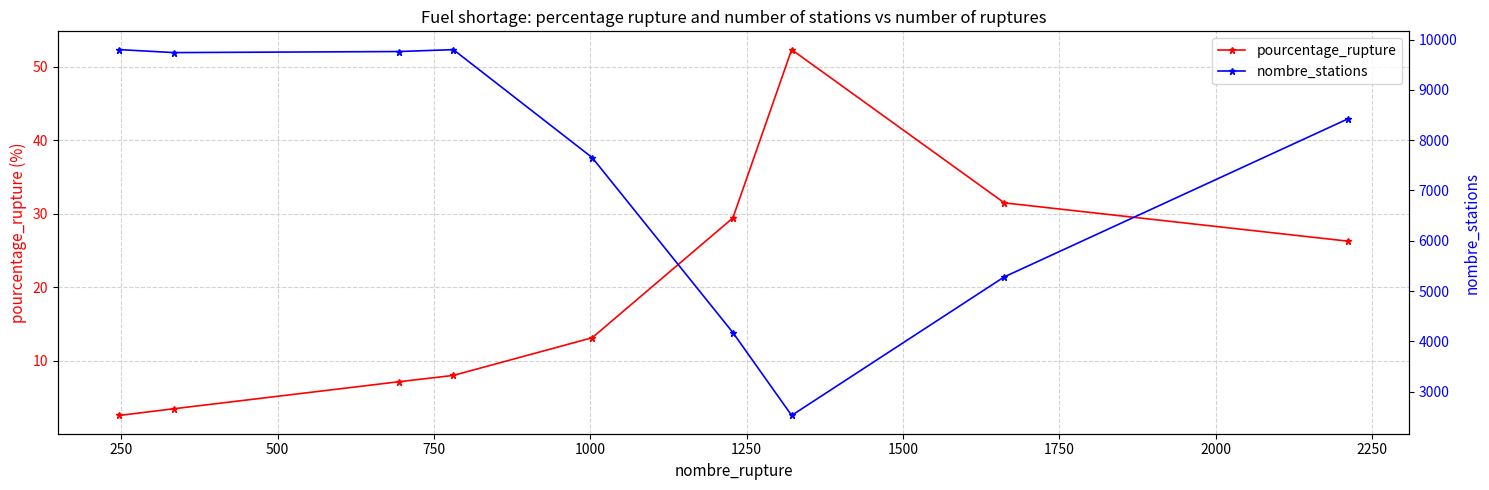

What is the value of the nombre_stations point at the 6th from the left?

4175.0